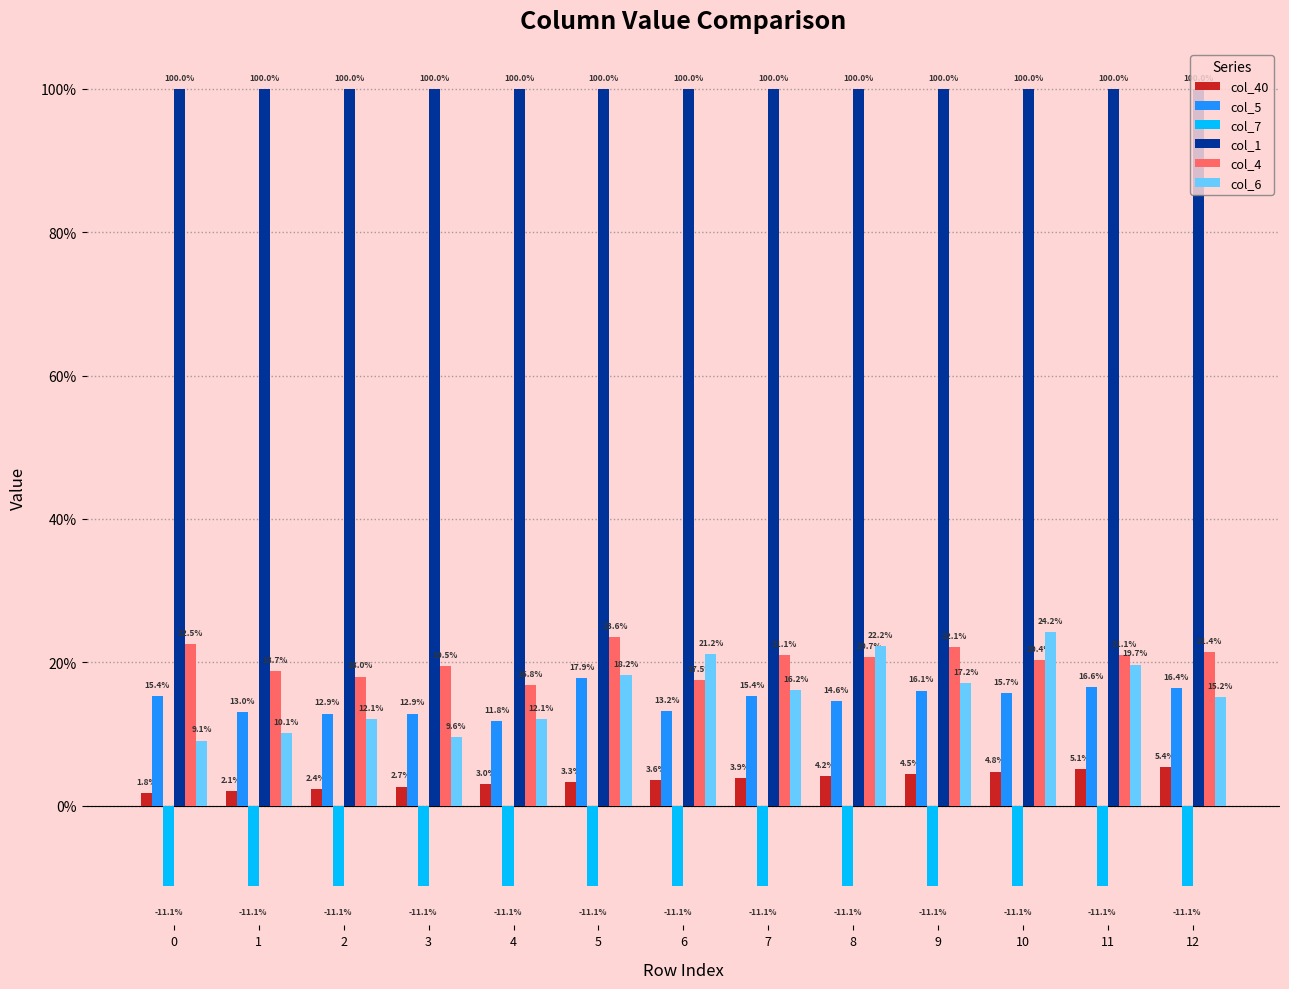

What are all the series names shown in the legend?

col_40, col_5, col_7, col_1, col_4, col_6